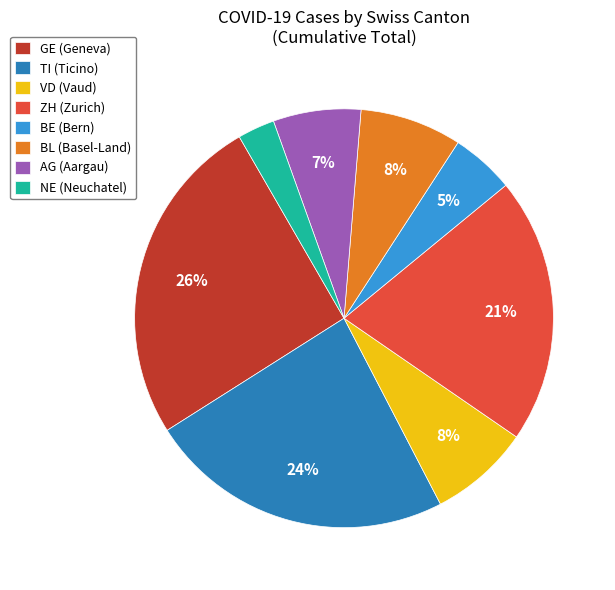

Between BL (Basel-Land) and NE (Neuchatel), which is larger?

BL (Basel-Land)